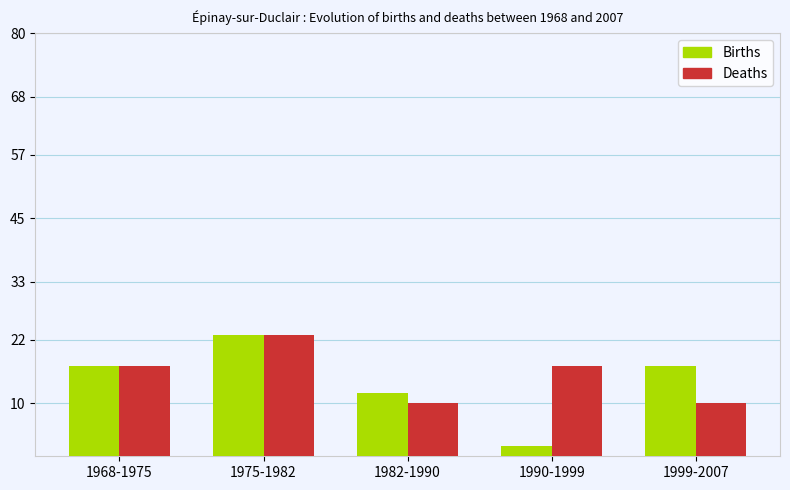

List the series in order of their overall mean, lowest first.

Births, Deaths